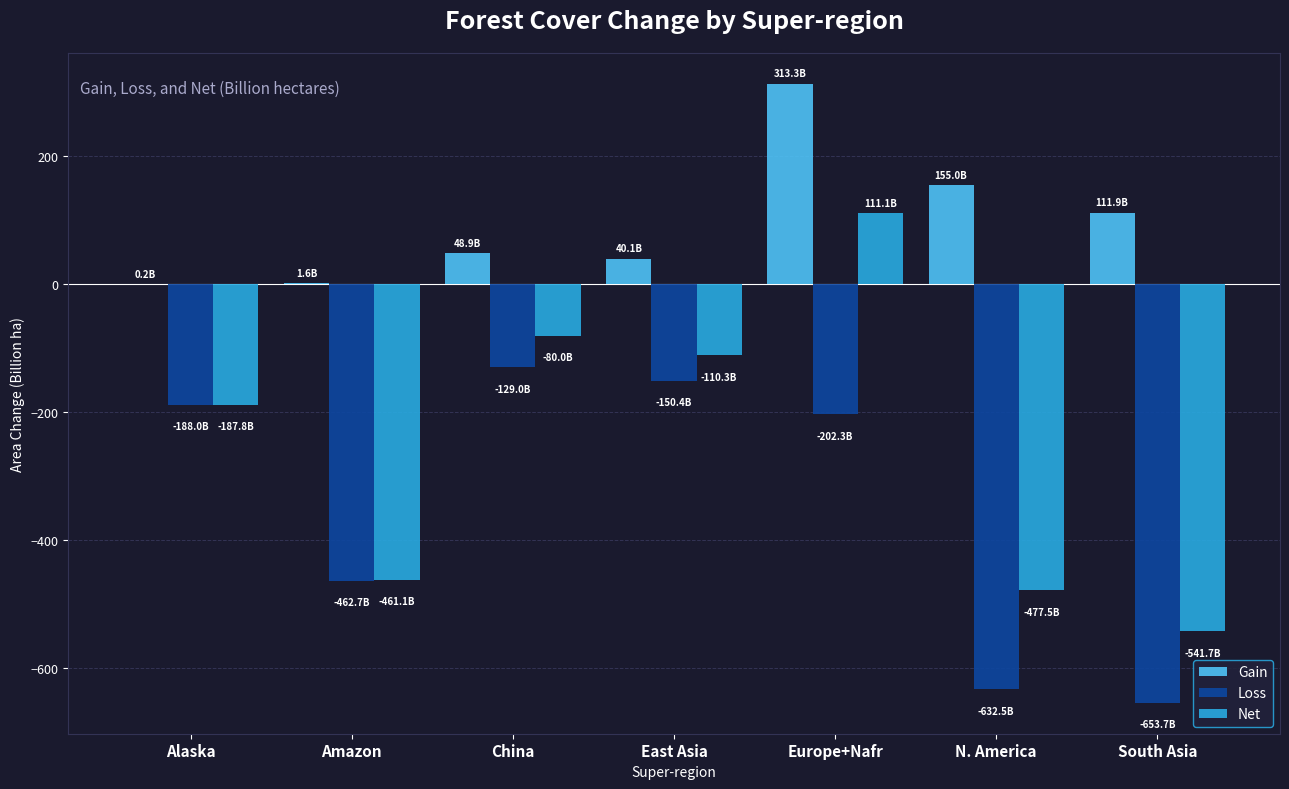

At which category does the chart reach its peak across all series?

Europe+Nafr